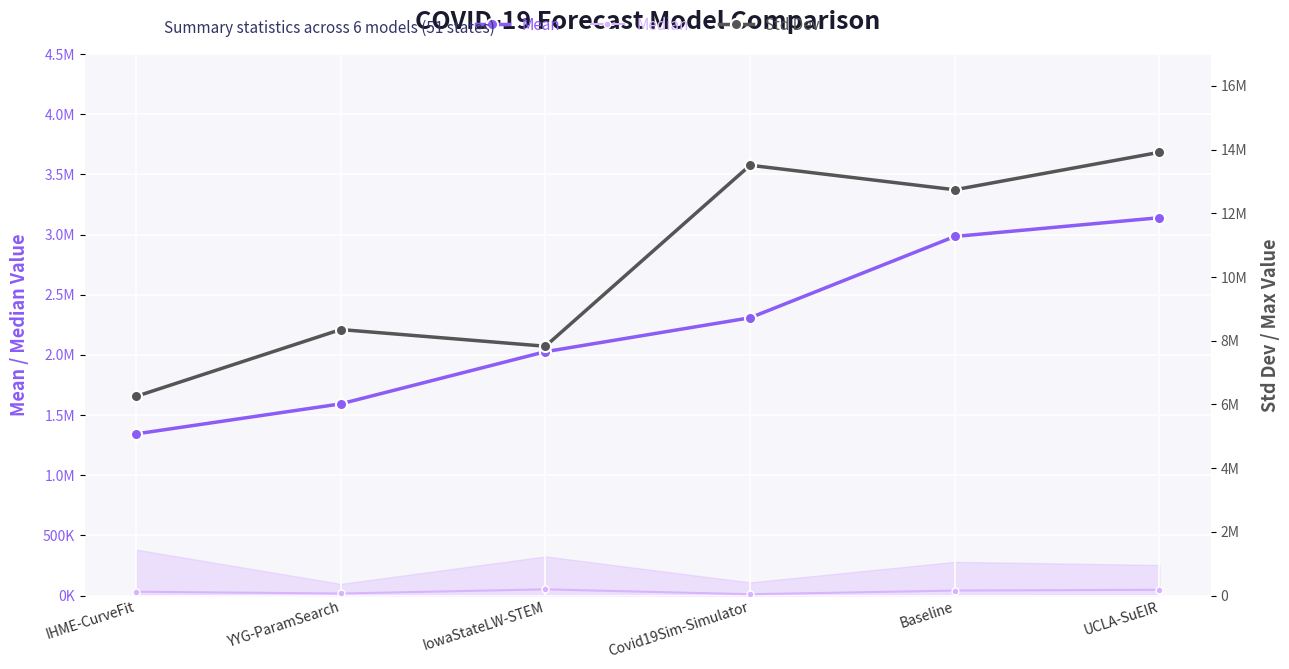

True or false: Mean has more than 1 points higher than both neighbors.

False